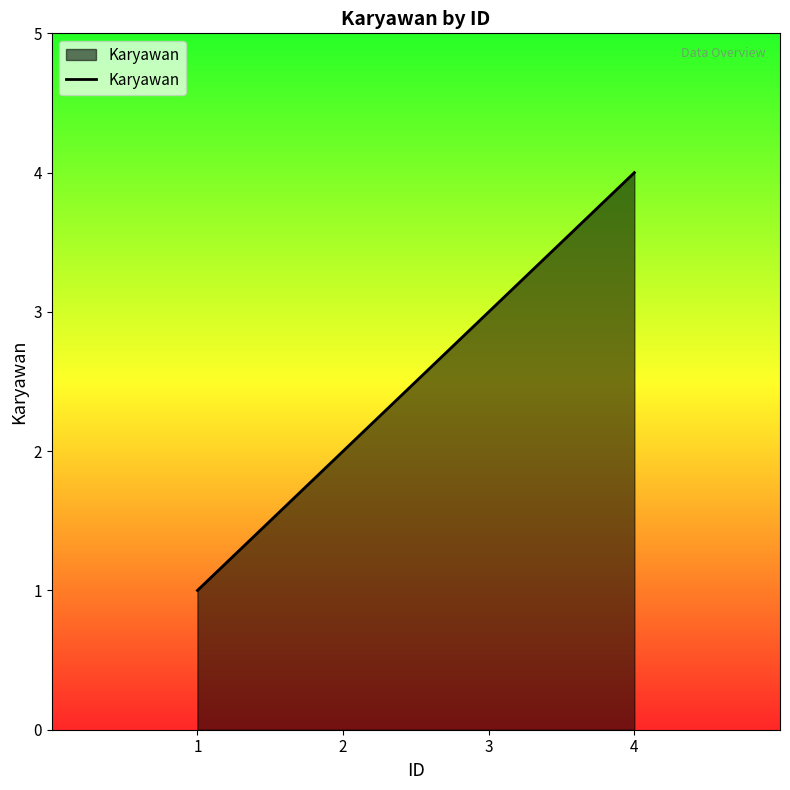

Count the number of data series in this chart.

1